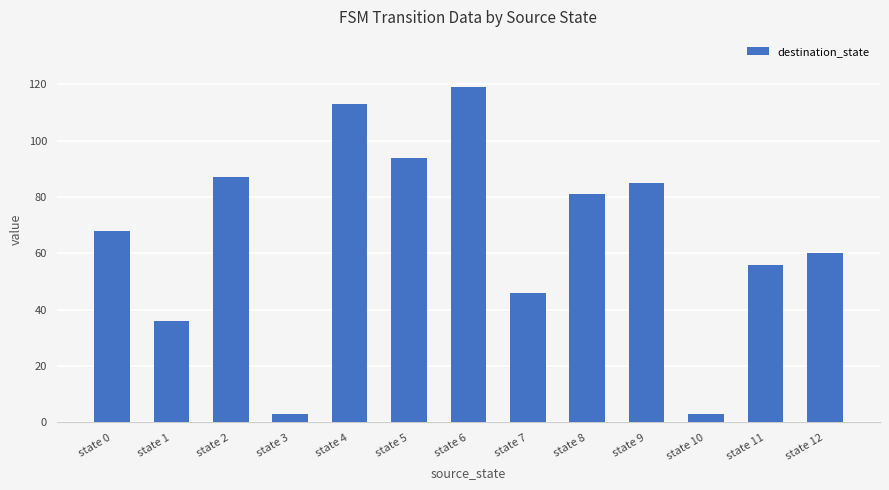

Between state 6 and state 2, which is larger?

state 6